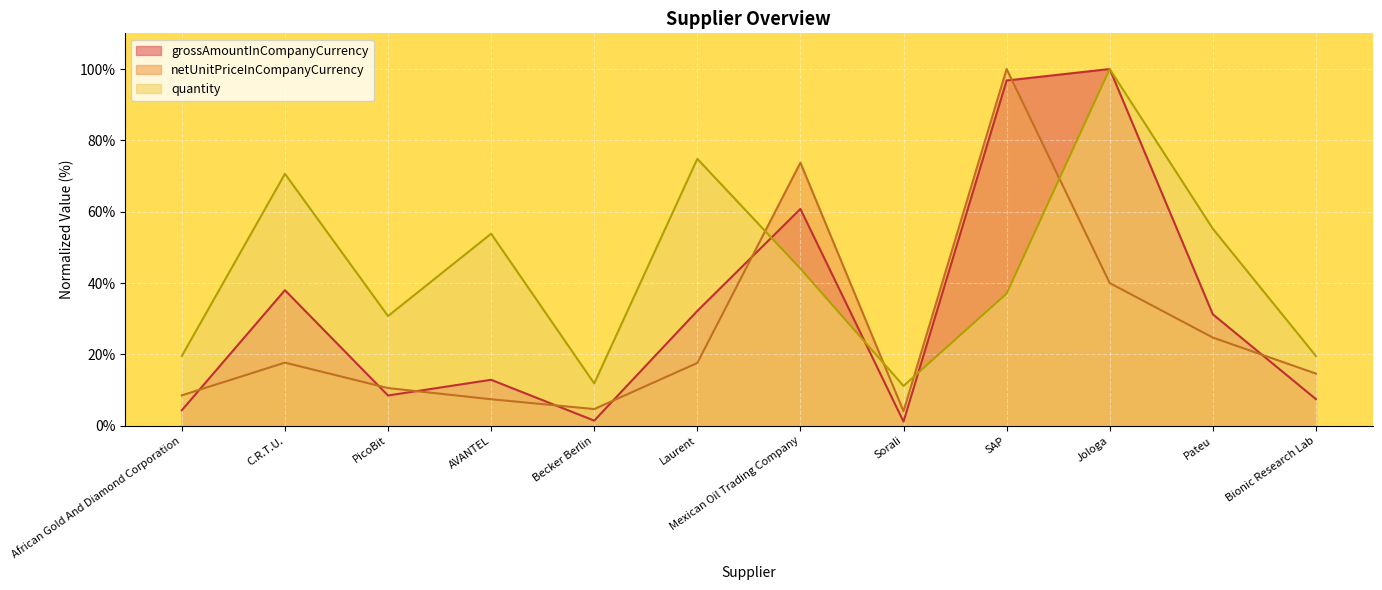

How many lines are shown in the chart?

3